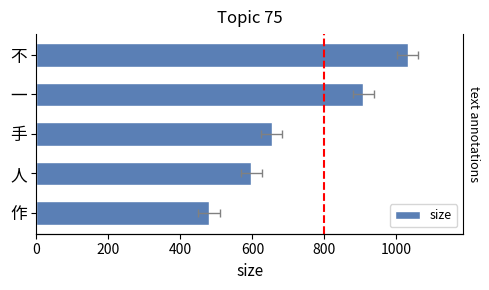

True or false: the data shows 479 at 作.

True